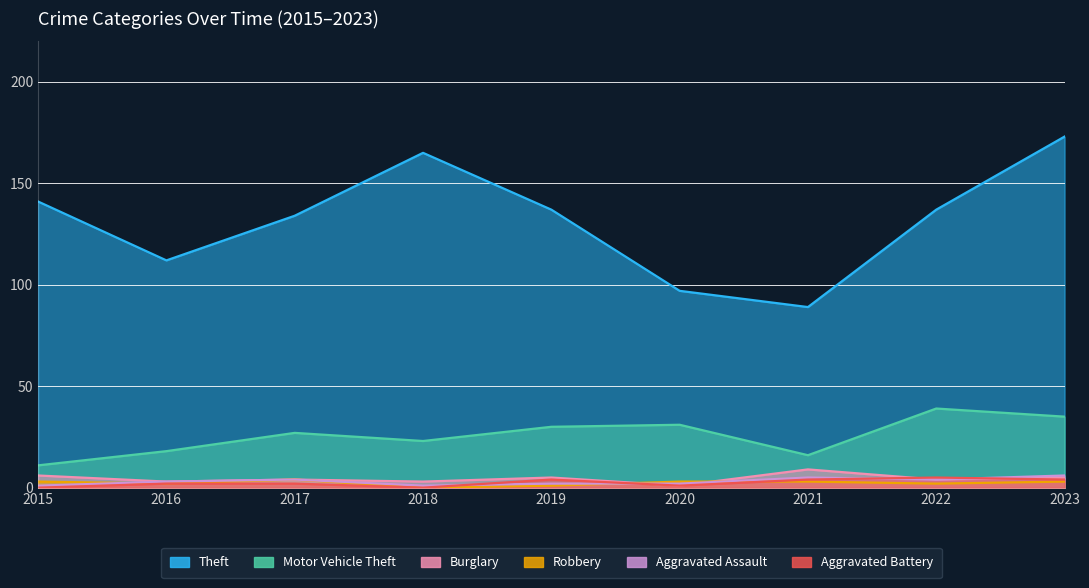

What is the sum of all Aggravated Battery values?

22